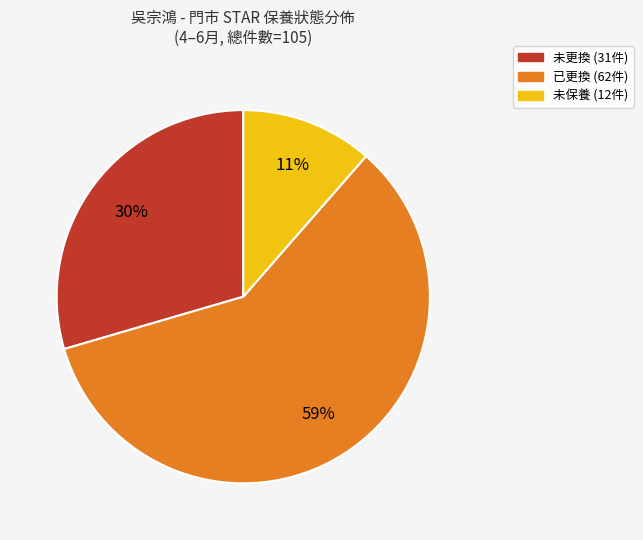

Does any single category account for the majority?

Yes